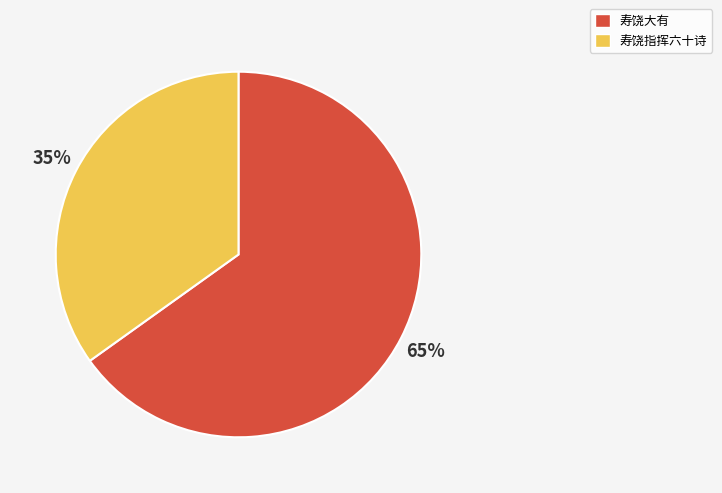

Rank the categories by value from highest to lowest.

寿饶大有, 寿饶指挥六十诗